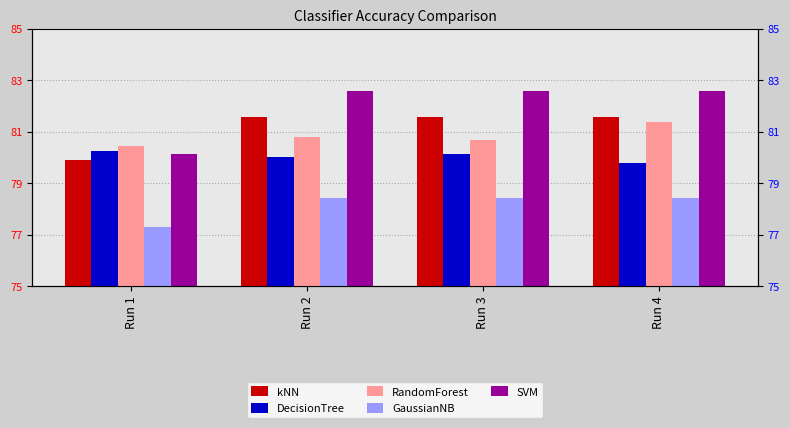

Which label corresponds to the largest value in the chart?

Run 2